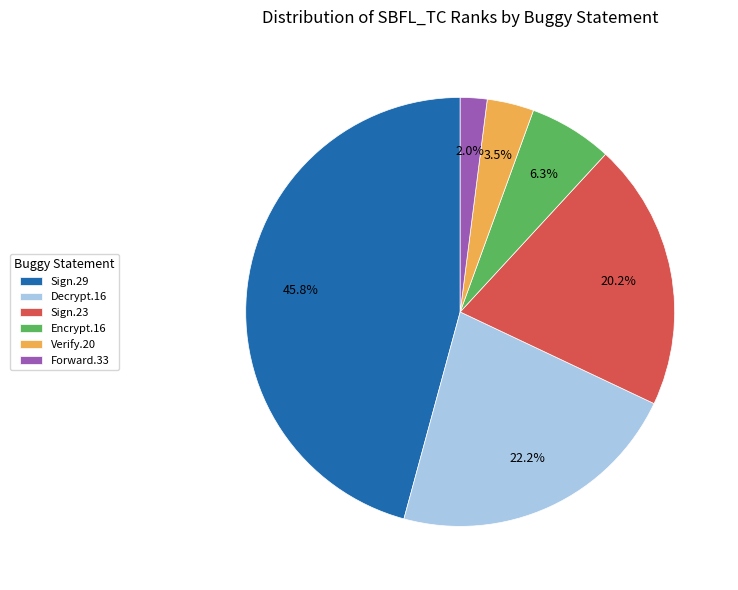

Which category has the smallest portion of the pie?

Forward.33